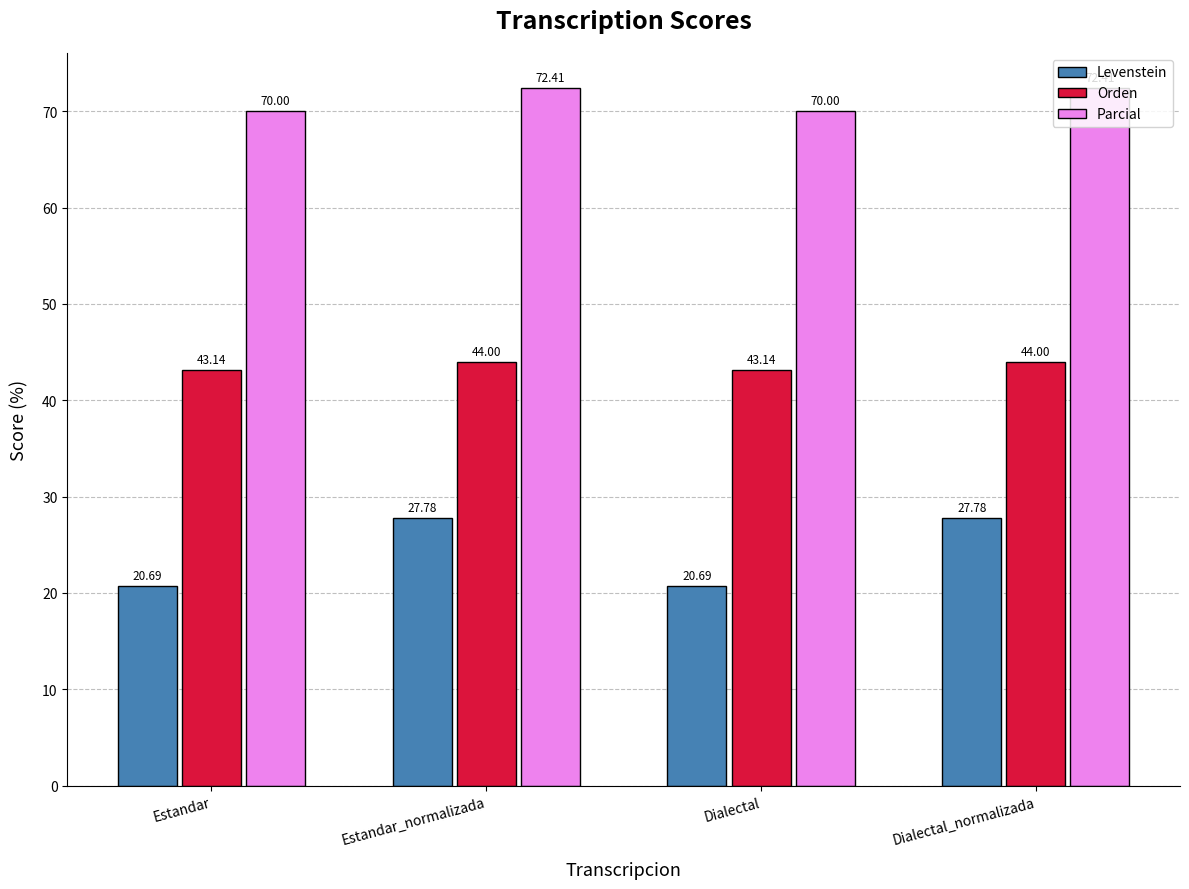

Which series has the largest total across all categories?

Parcial